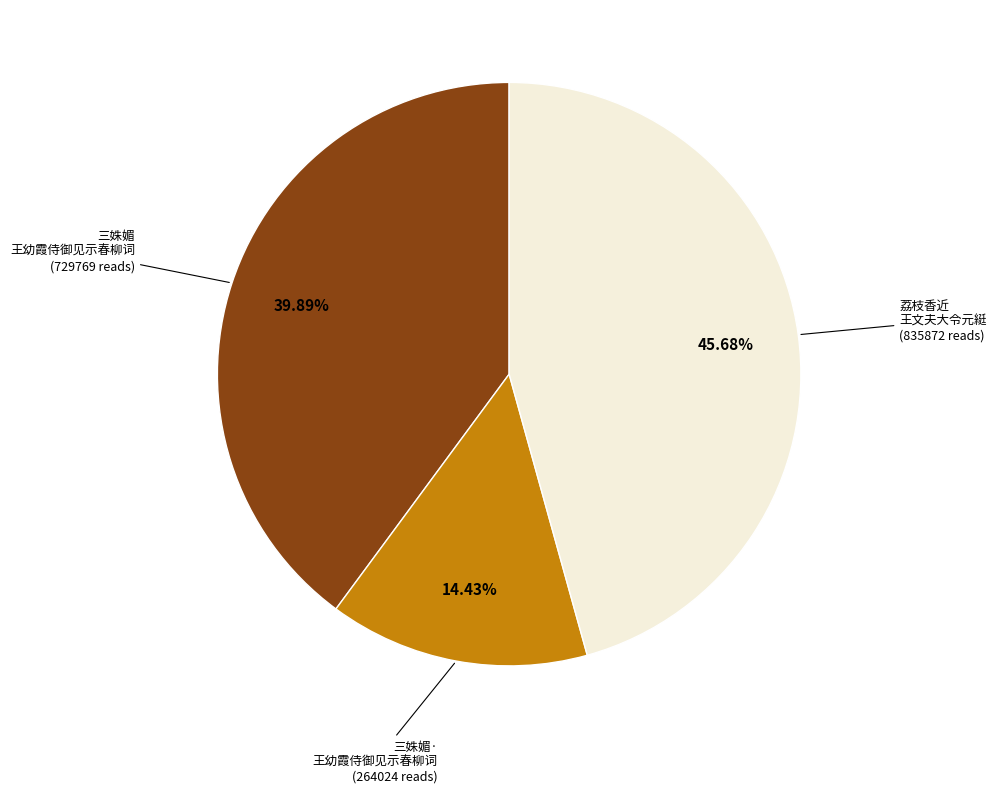

Count the number of slices in the pie.

3